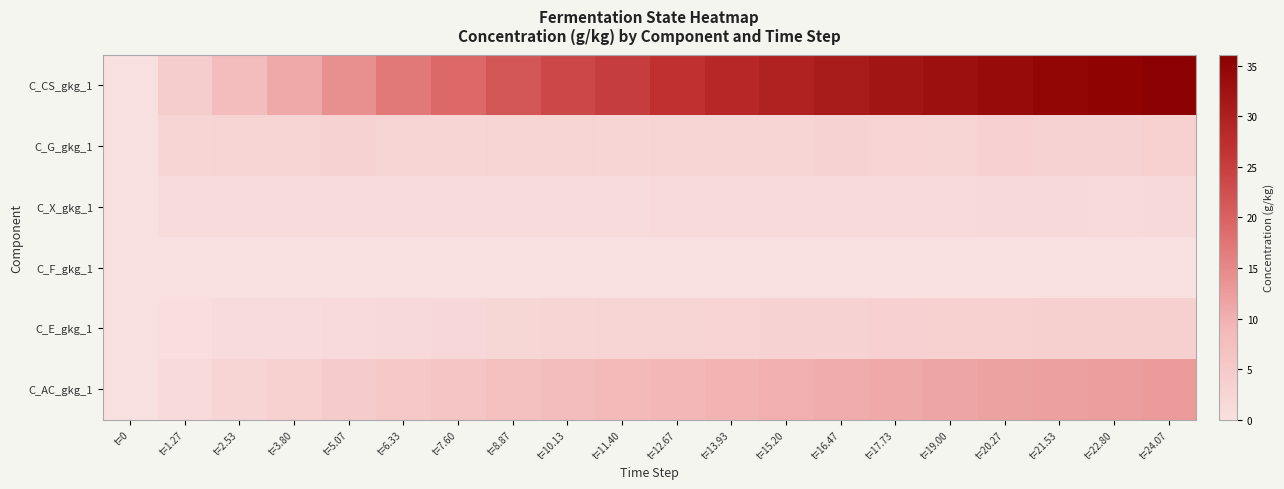

Reading left to right, what are all the values shown in this chart?

C_CS_gkg_1: t=0=0.0	t=1.27=4.3	t=2.53=7.9	t=3.80=10.9	t=5.07=14.2	t=6.33=16.9	t=7.60=19.1	t=8.87=21.6	t=10.13=23.6	t=11.40=25.2	t=12.67=27.0	t=13.93=28.5	t=15.20=29.7	t=16.47=31.0	t=17.73=32.1	t=19.00=32.9	t=20.27=33.9	t=21.53=34.7	t=22.80=35.3	t=24.07=36.1
C_G_gkg_1: t=0=0.0	t=1.27=2.3	t=2.53=2.8	t=3.80=2.5	t=5.07=3.0	t=6.33=2.8	t=7.60=2.3	t=8.87=2.8	t=10.13=2.6	t=11.40=2.3	t=12.67=2.8	t=13.93=2.7	t=15.20=2.4	t=16.47=3.0	t=17.73=2.9	t=19.00=2.7	t=20.27=3.3	t=21.53=3.2	t=22.80=3.0	t=24.07=3.6
C_X_gkg_1: t=0=0.0	t=1.27=0.7	t=2.53=0.8	t=3.80=0.7	t=5.07=0.9	t=6.33=0.9	t=7.60=0.9	t=8.87=1.1	t=10.13=1.1	t=11.40=1.0	t=12.67=1.2	t=13.93=1.2	t=15.20=1.1	t=16.47=1.4	t=17.73=1.3	t=19.00=1.3	t=20.27=1.5	t=21.53=1.5	t=22.80=1.4	t=24.07=1.7
C_F_gkg_1: t=0=0.0	t=1.27=0.0	t=2.53=0.0	t=3.80=0.0	t=5.07=0.0	t=6.33=0.0	t=7.60=0.0	t=8.87=0.0	t=10.13=0.0	t=11.40=0.0	t=12.67=0.0	t=13.93=0.0	t=15.20=0.0	t=16.47=0.0	t=17.73=0.0	t=19.00=0.0	t=20.27=0.0	t=21.53=0.0	t=22.80=0.0	t=24.07=0.0
C_E_gkg_1: t=0=0.0	t=1.27=0.4	t=2.53=0.8	t=3.80=1.1	t=5.07=1.4	t=6.33=1.7	t=7.60=1.9	t=8.87=2.2	t=10.13=2.4	t=11.40=2.6	t=12.67=2.8	t=13.93=2.9	t=15.20=3.1	t=16.47=3.2	t=17.73=3.4	t=19.00=3.5	t=20.27=3.6	t=21.53=3.7	t=22.80=3.8	t=24.07=3.9
C_AC_gkg_1: t=0=0.0	t=1.27=1.4	t=2.53=2.5	t=3.80=3.5	t=5.07=4.6	t=6.33=5.5	t=7.60=6.2	t=8.87=7.1	t=10.13=7.8	t=11.40=8.4	t=12.67=9.0	t=13.93=9.6	t=15.20=10.1	t=16.47=10.6	t=17.73=11.0	t=19.00=11.4	t=20.27=11.8	t=21.53=12.1	t=22.80=12.4	t=24.07=12.7